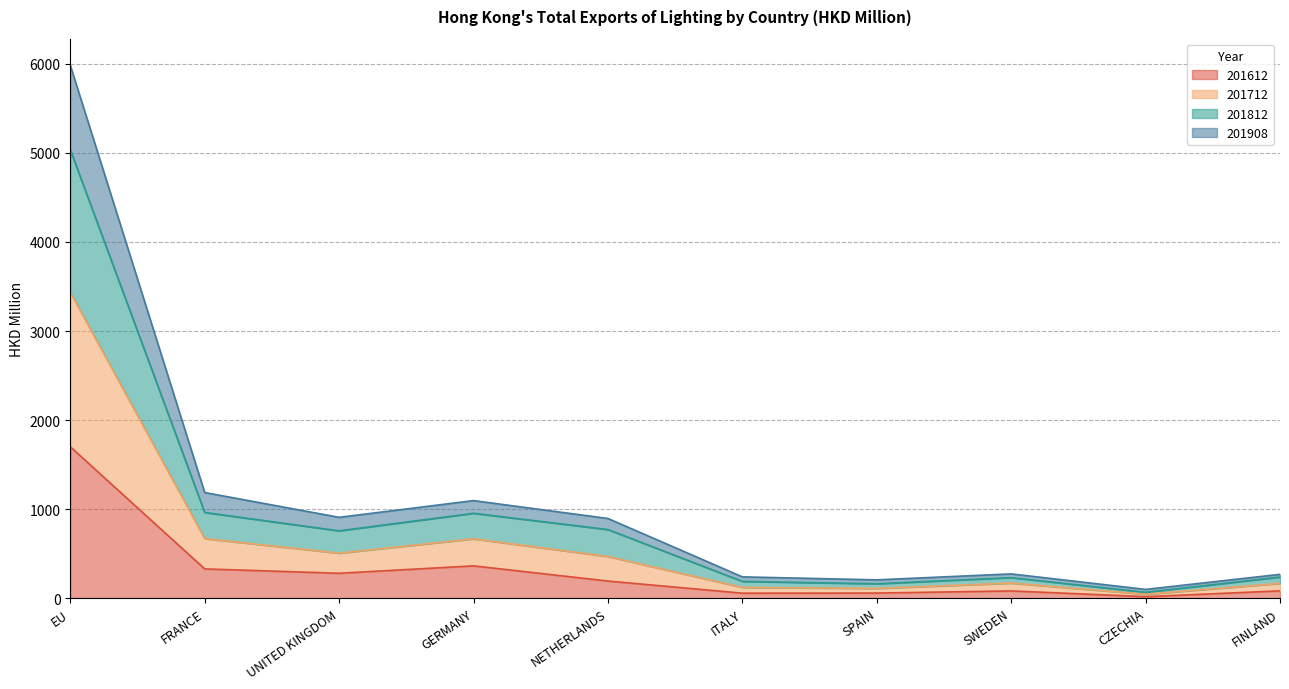

Where is 201612 nearest to the value 858?

GERMANY